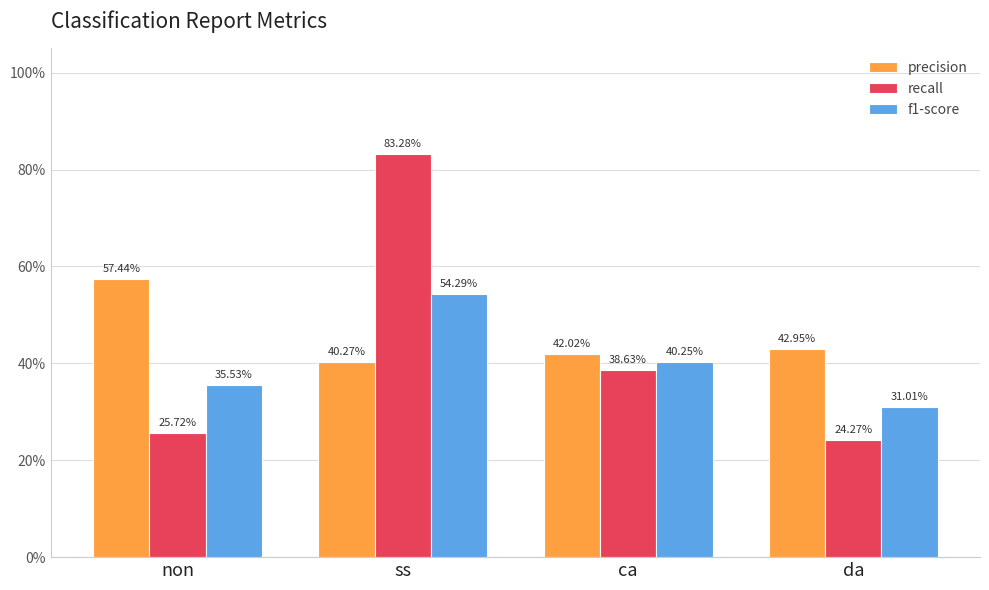

Reading left to right, extract all data points from this chart.

precision: non=0.6	ss=0.4	ca=0.4	da=0.4
recall: non=0.3	ss=0.8	ca=0.4	da=0.2
f1-score: non=0.4	ss=0.5	ca=0.4	da=0.3